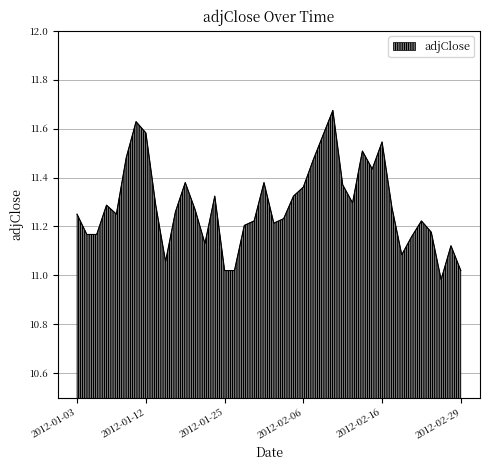

What is the difference between the maximum and minimum values?

0.7